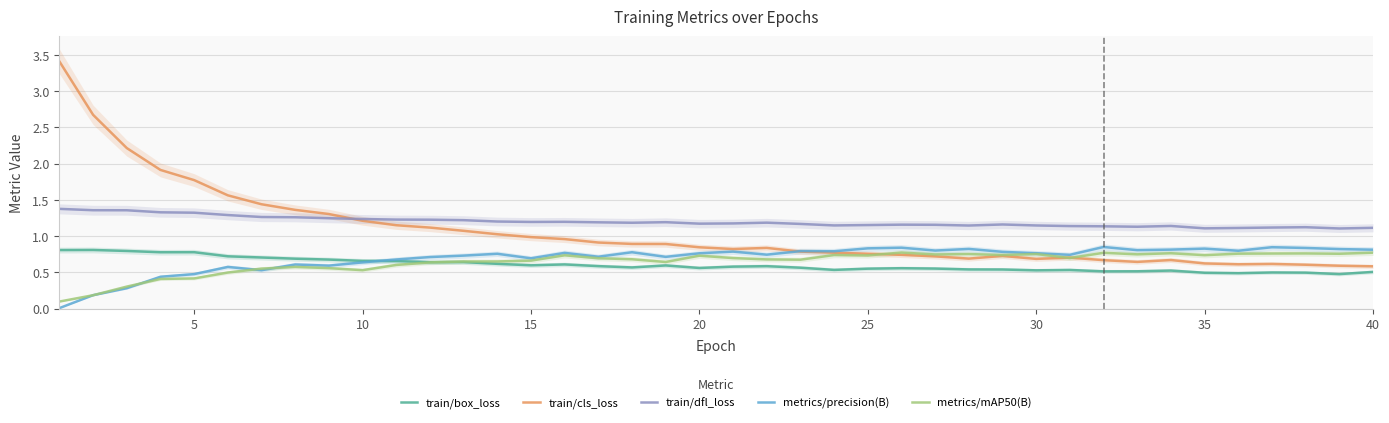

Is it true that metrics/precision(B) equals 1.4 at 20?

False